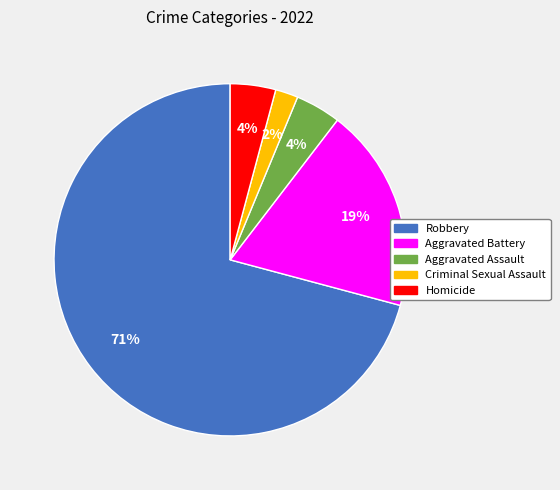

Do Robbery and Aggravated Battery together represent more than half of the pie?

Yes